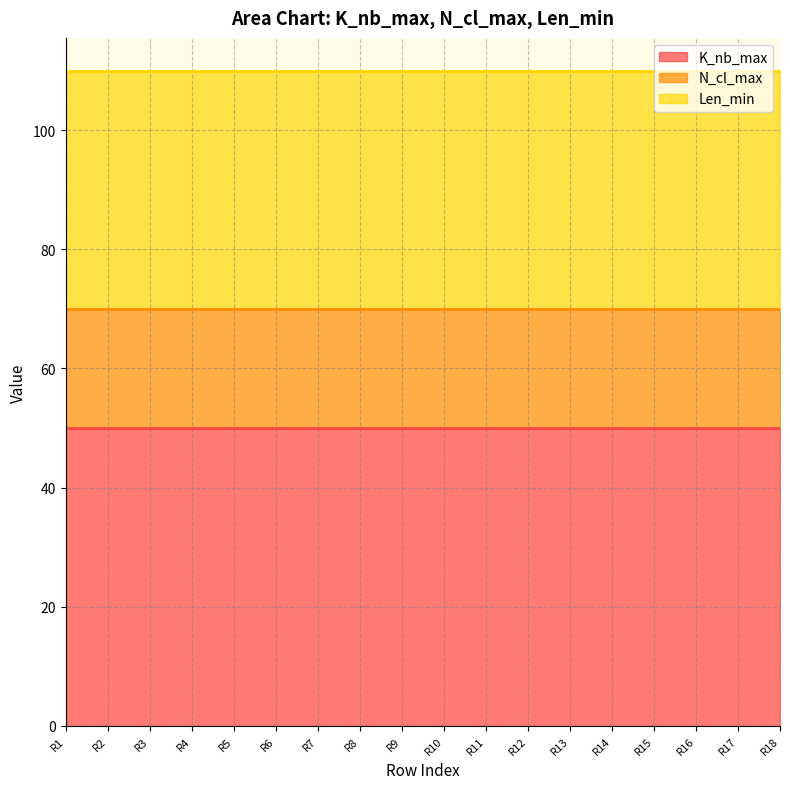

The value of Len_min at 4 is 62. True or false?

False